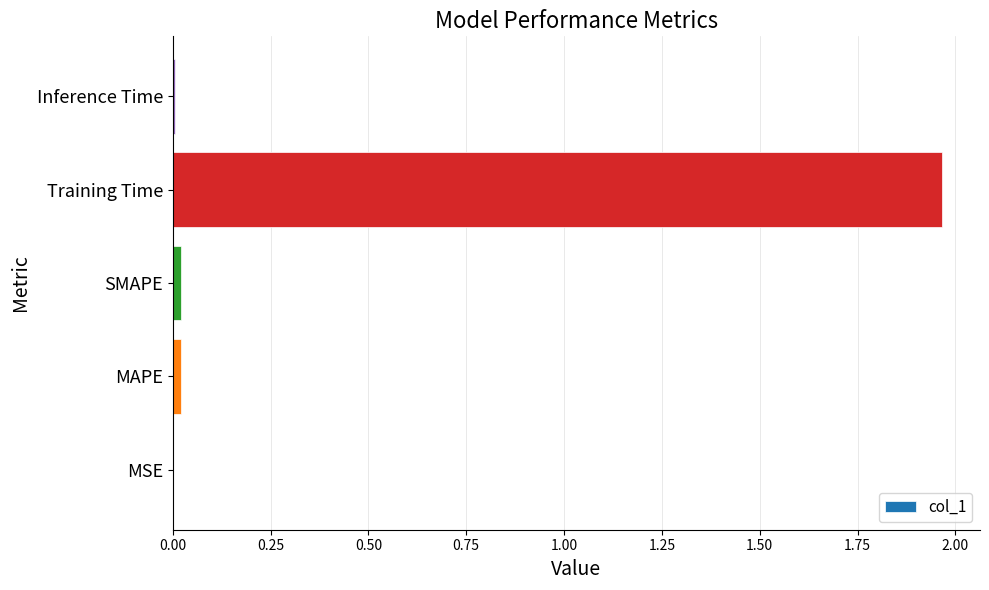

How many data points does each series have?

5